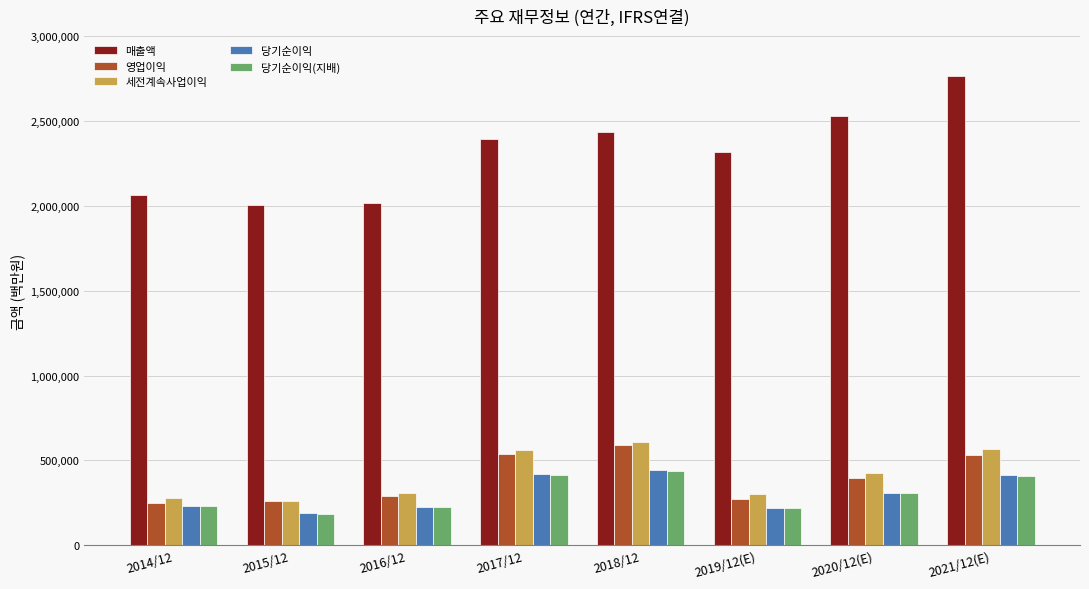

What is the label of the 8th bar from the left?

2021/12(E)